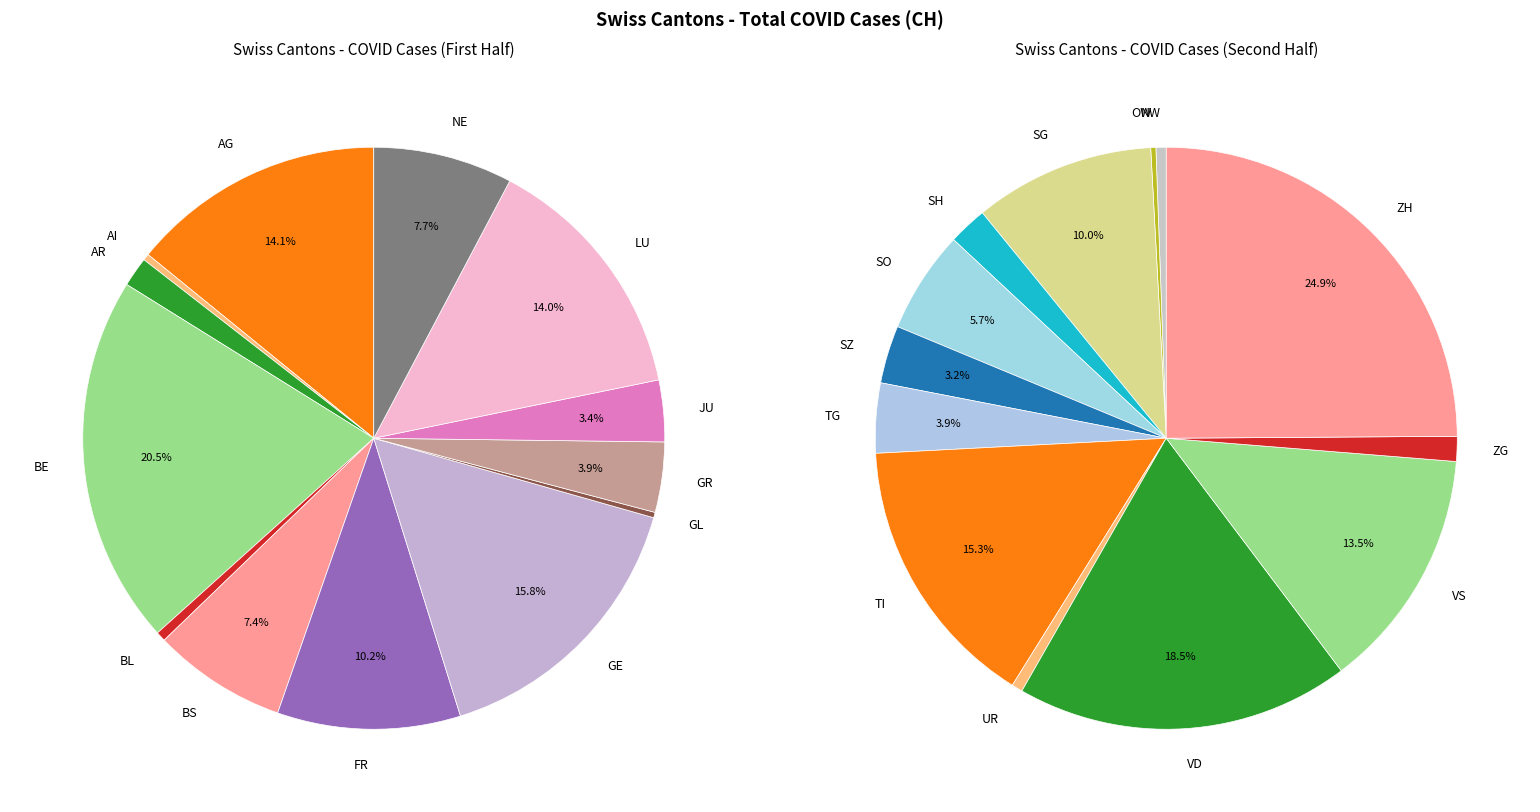

Is BS the majority of the pie?

No